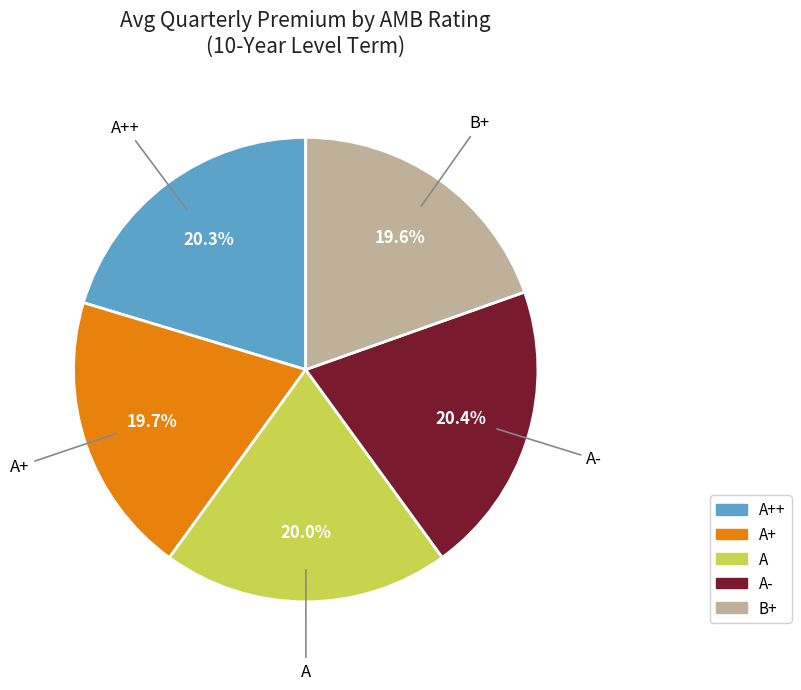

Between A- and B+, which is larger?

A-